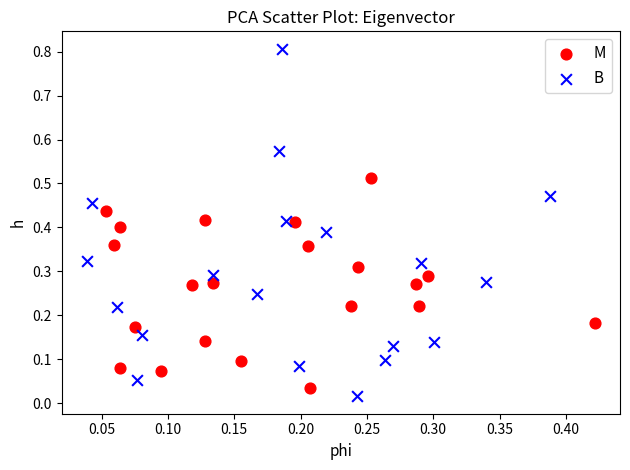

Which series has the largest Y range (max minus min)?

B